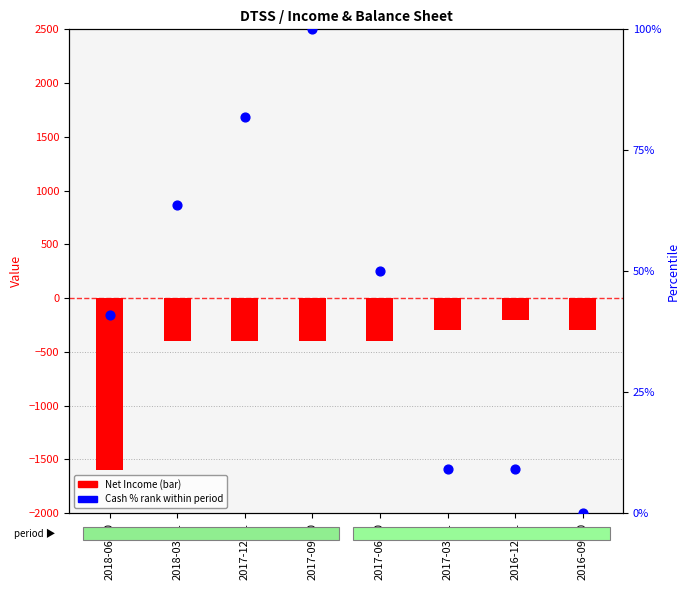

At how many categories does at least one series exceed -788?

8